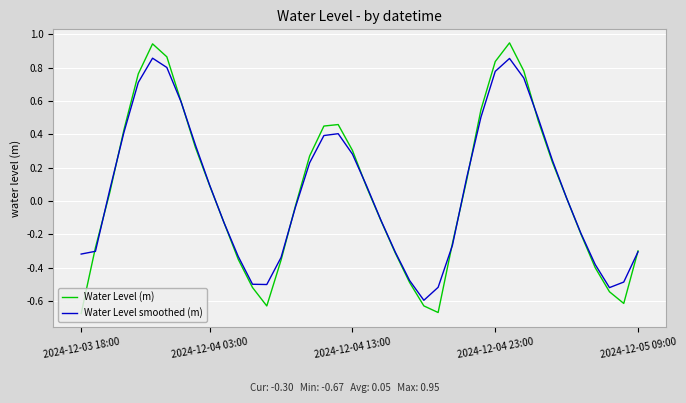

In Water Level smoothed (m), how many points are higher than both neighbors (excluding endpoints)?

3